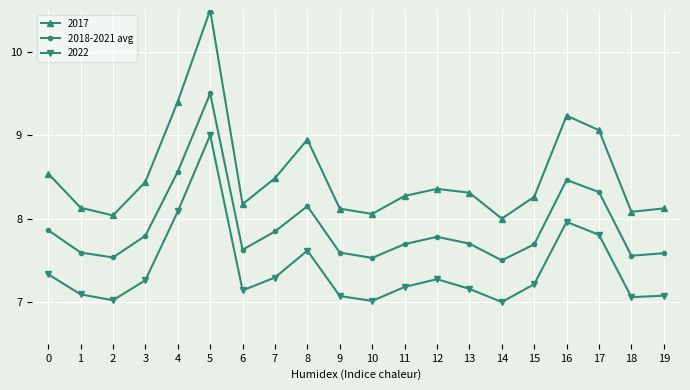

What is the minimum value shown in the chart?

7.0